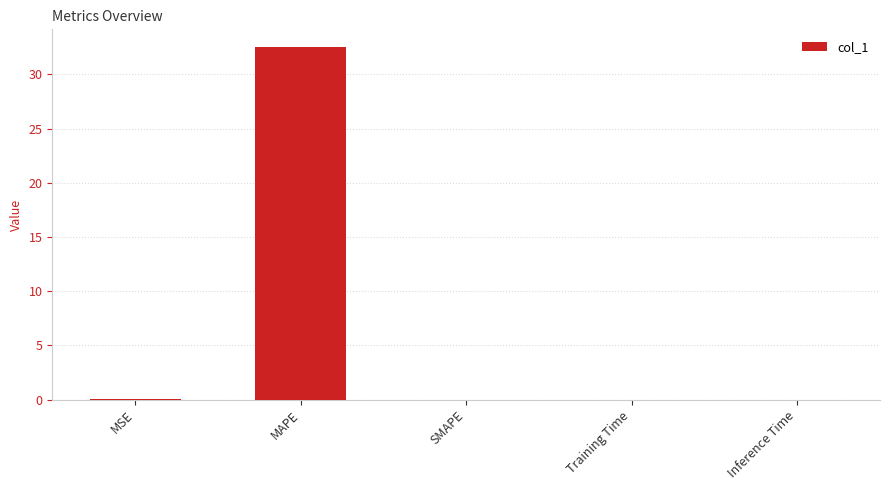

What value does the data have at MAPE?

32.5